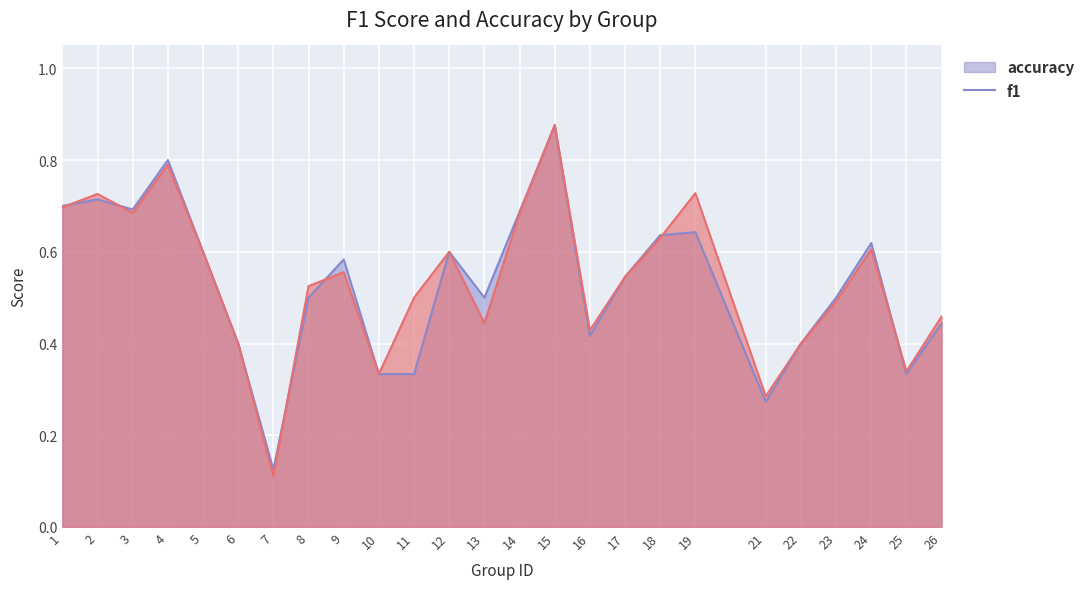

Rank the series by their maximum value, from lowest to highest.

accuracy, f1